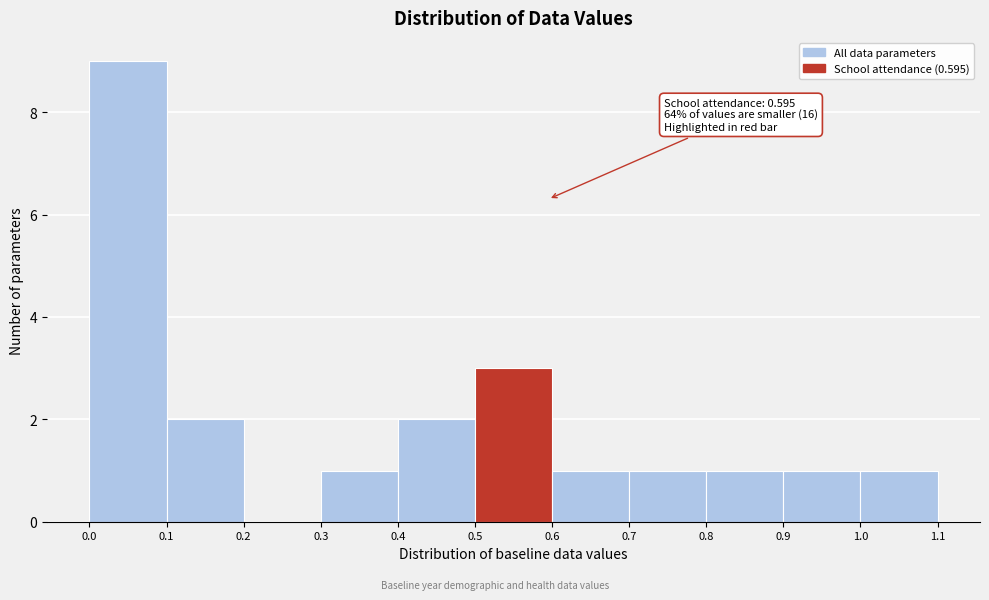

Over which range of the x-axis is the bar tallest?

0.0 to 0.1